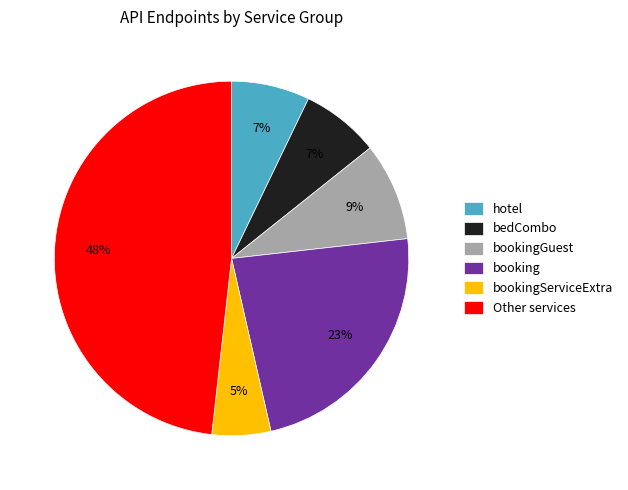

Between booking and hotel, which is larger?

booking